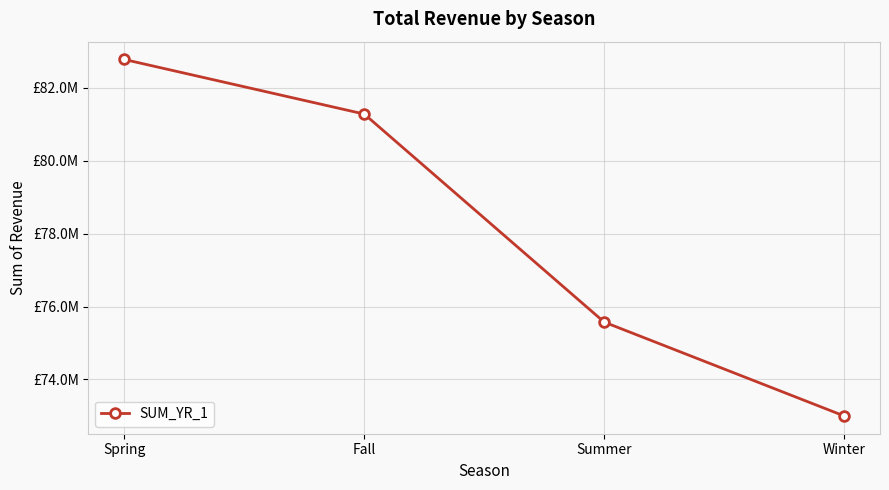

At which label is the value closest to 77888965?

Summer